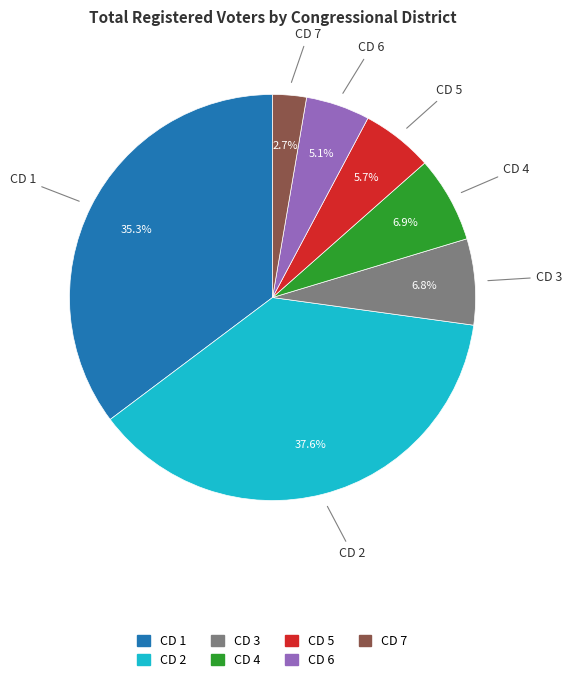

What percentage is NOT represented by CD 4?

93.2%